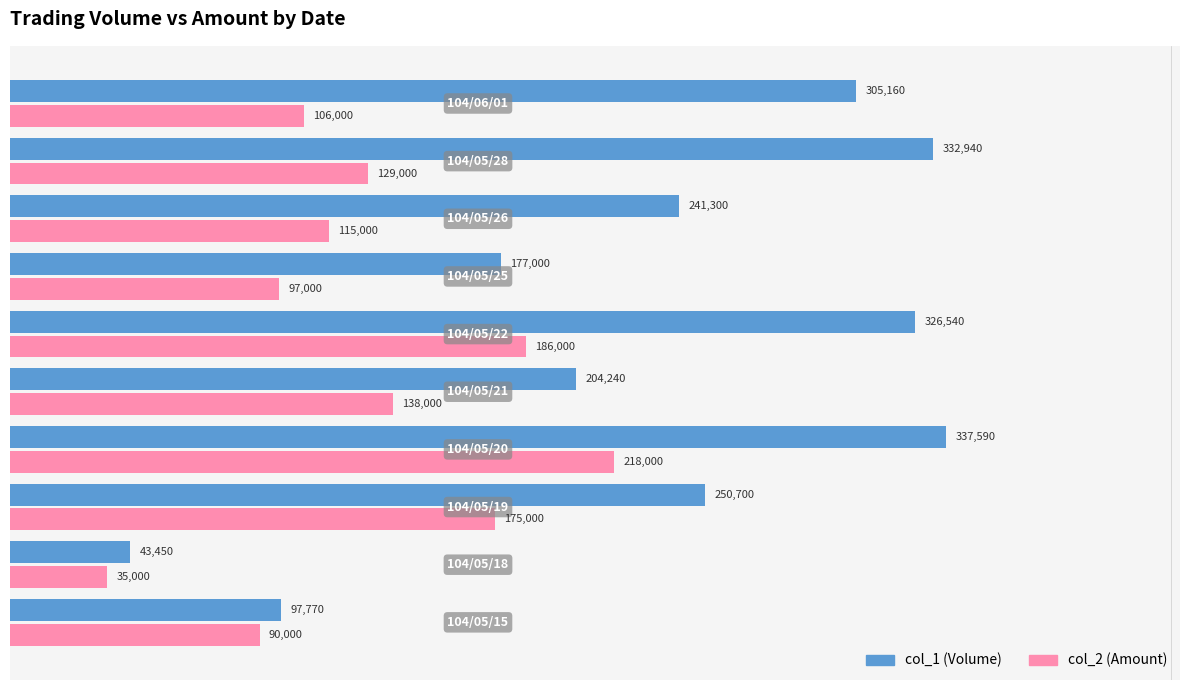

At how many categories does at least one series exceed 147176?

8